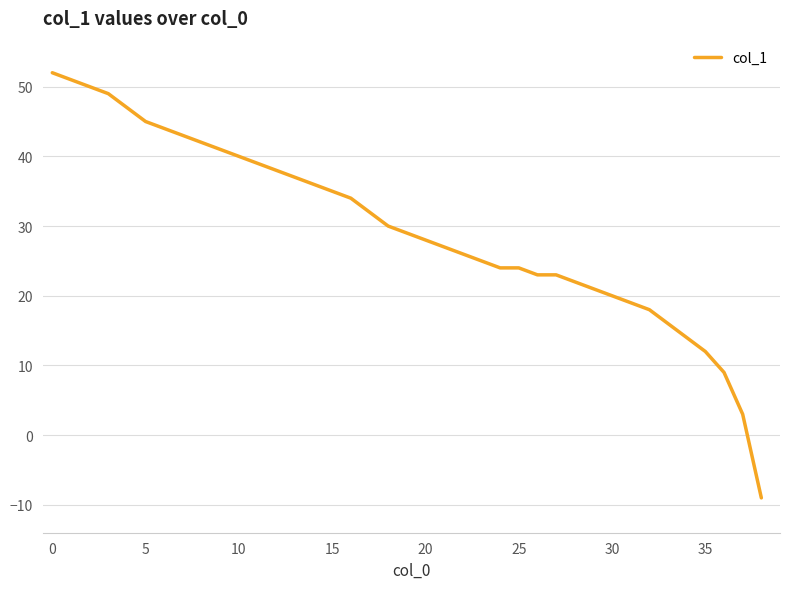

What is the smallest value displayed?

-9